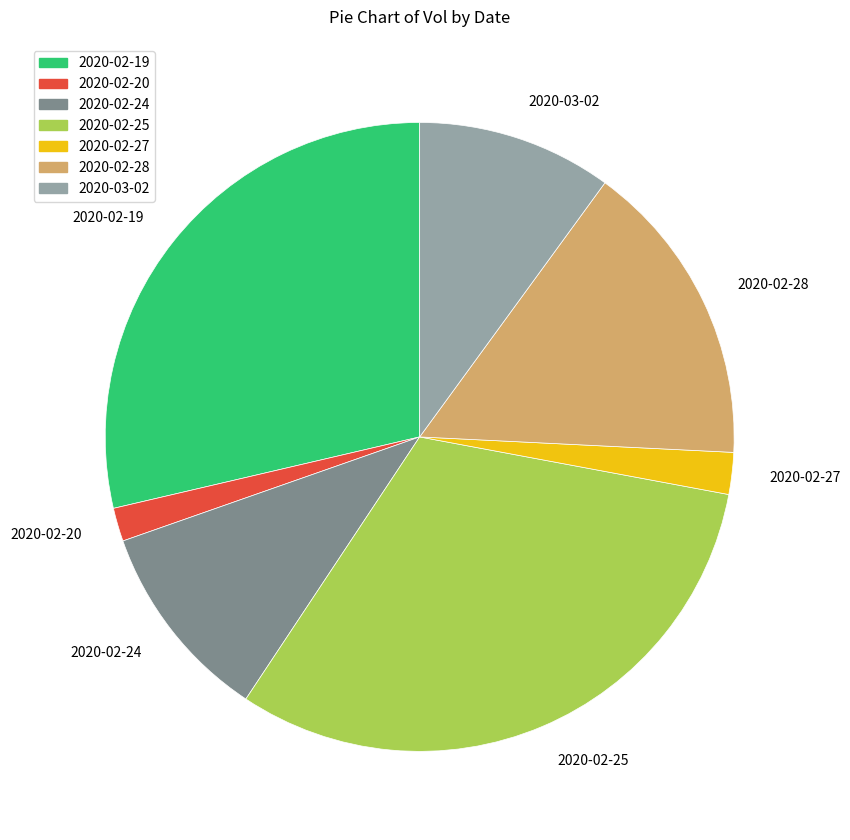

How many slices are in this pie chart?

7